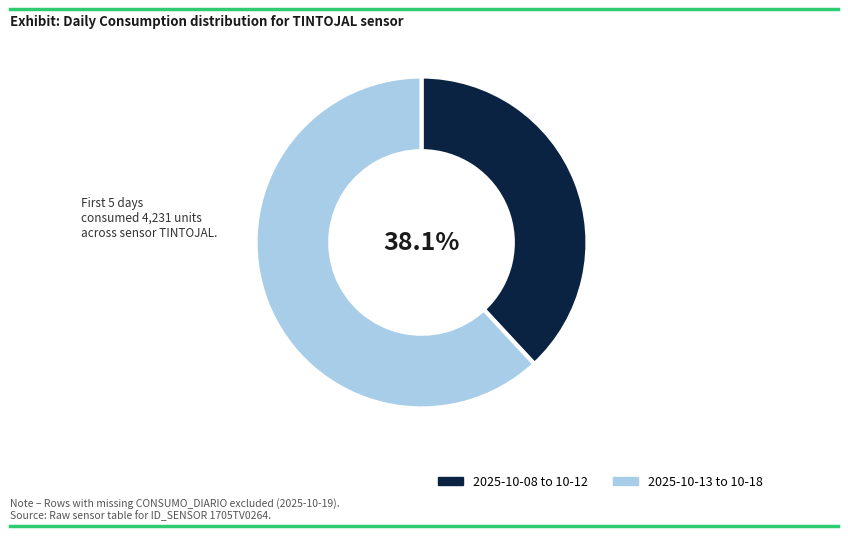

Is the sum of 2025-10-08 to 10-12 and 2025-10-13 to 10-18 greater than half?

Yes